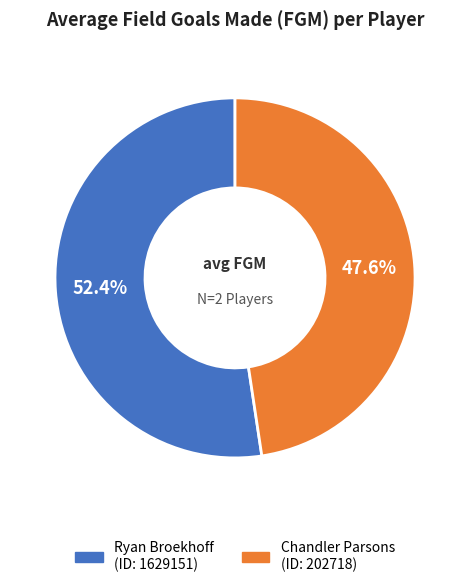

What is the total percentage of Chandler Parsons and Ryan Broekhoff?

100.0%